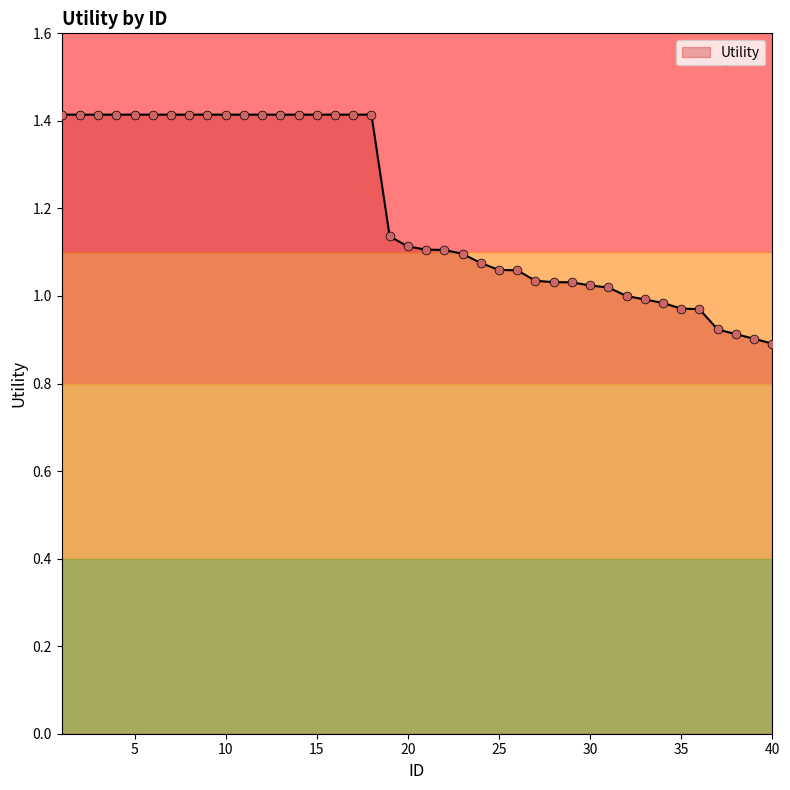

What is the greatest value displayed?

1.4